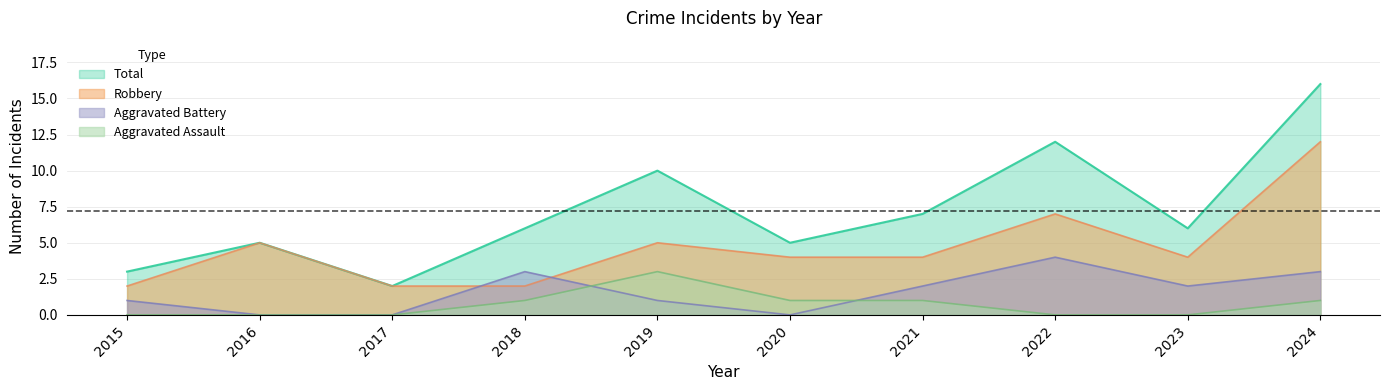

List the series in order of their peak value, lowest first.

Aggravated Assault, Aggravated Battery, Robbery, Total